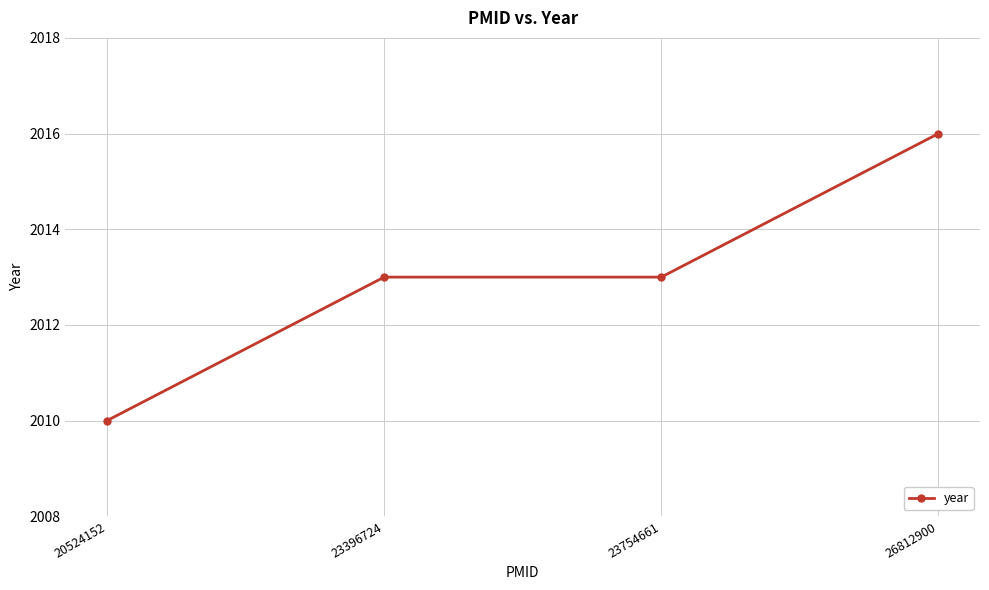

What is the maximum value shown in the chart?

2016